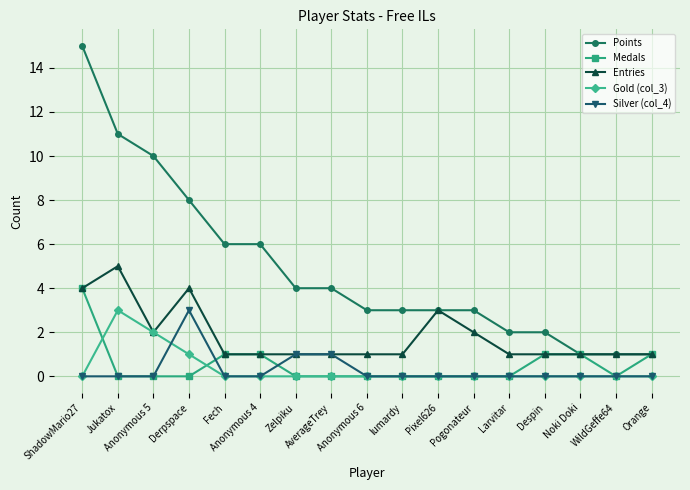

What is the spread (max minus min) of values at Fech?

6